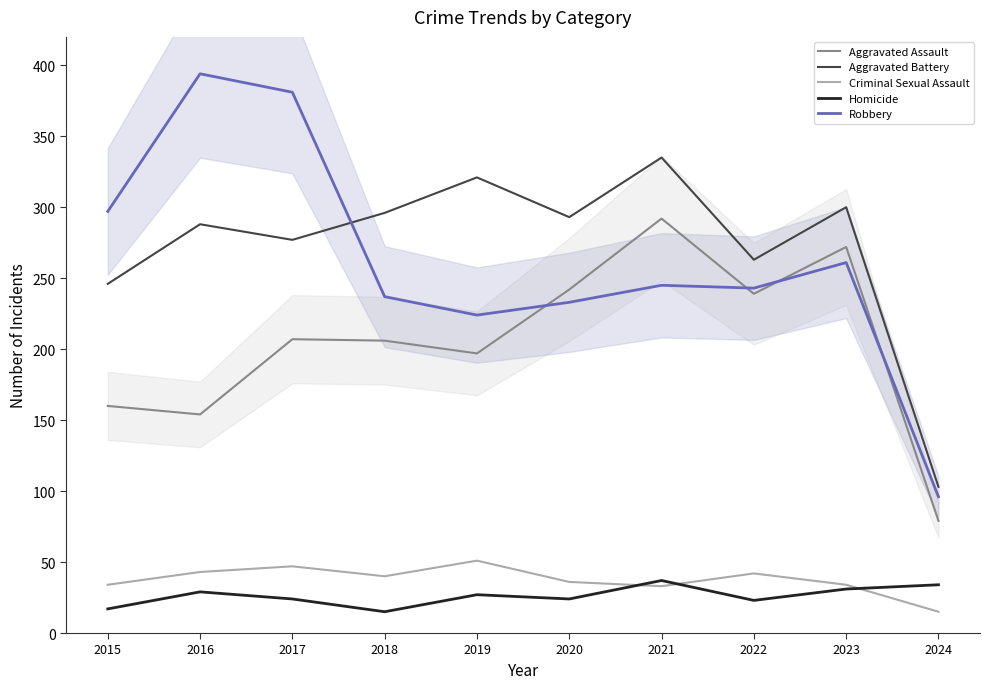

What are all the series names shown in the legend?

Aggravated Assault, Aggravated Battery, Criminal Sexual Assault, Homicide, Robbery